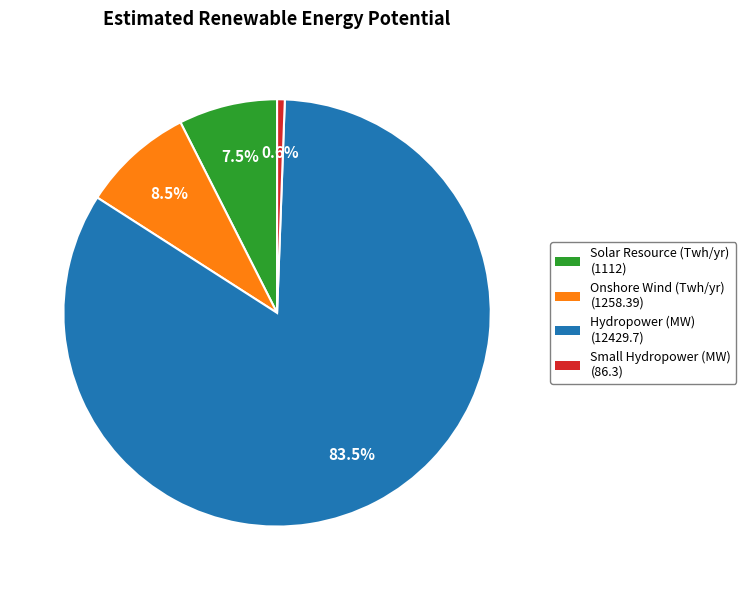

Rank the categories by value from lowest to highest.

Small Hydropower (MW), Solar Resource (Twh/yr), Onshore Wind (Twh/yr), Hydropower (MW)